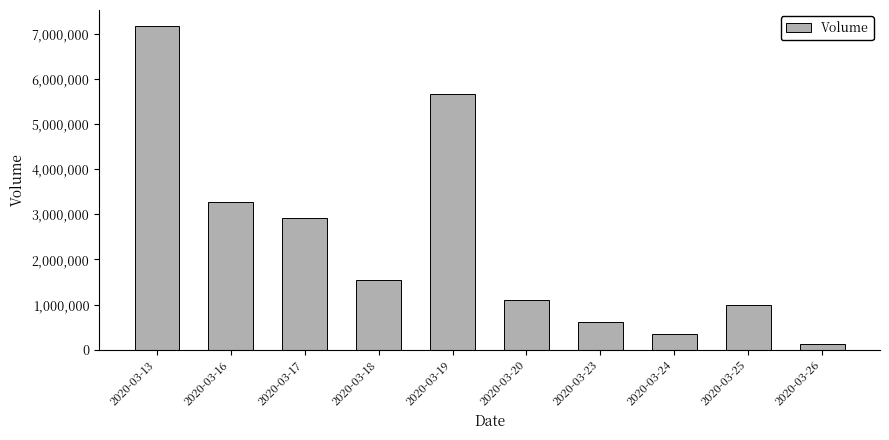

Reading left to right, what are all the values shown in this chart?

2020-03-13=7173200	2020-03-16=3263400	2020-03-17=2914300	2020-03-18=1553600	2020-03-19=5665600	2020-03-20=1106900	2020-03-23=618200	2020-03-24=345600	2020-03-25=983000	2020-03-26=123000